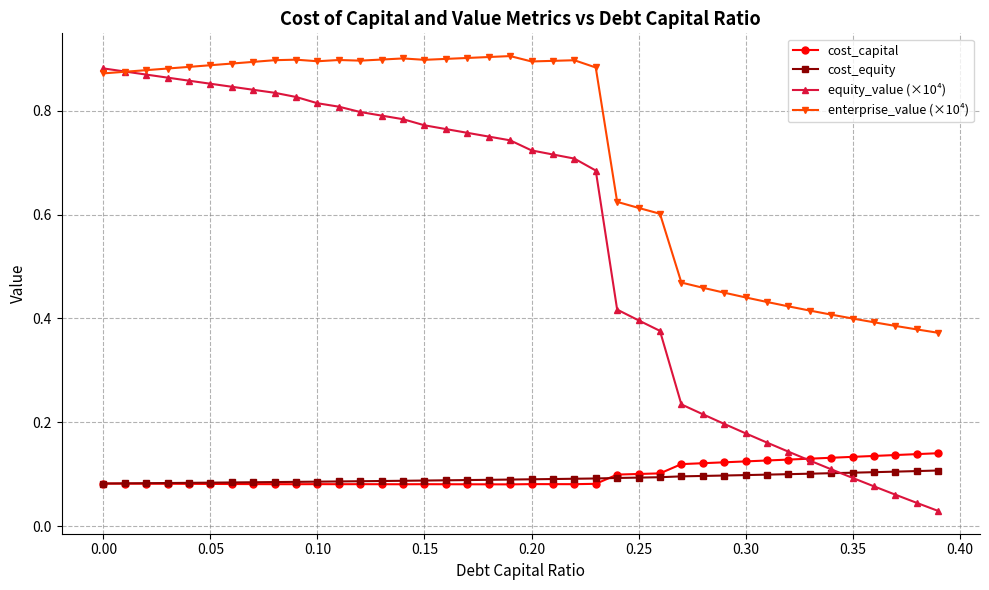

Which series has the largest total across all categories?

enterprise_value (×10⁴)